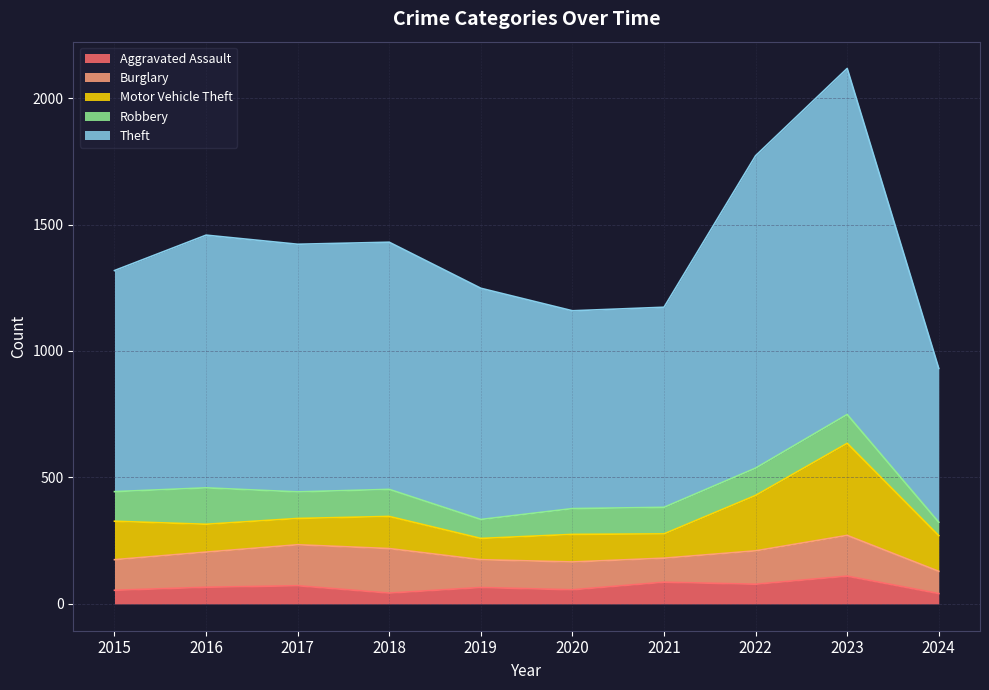

The value of Motor Vehicle Theft at 2021 is 29. True or false?

False